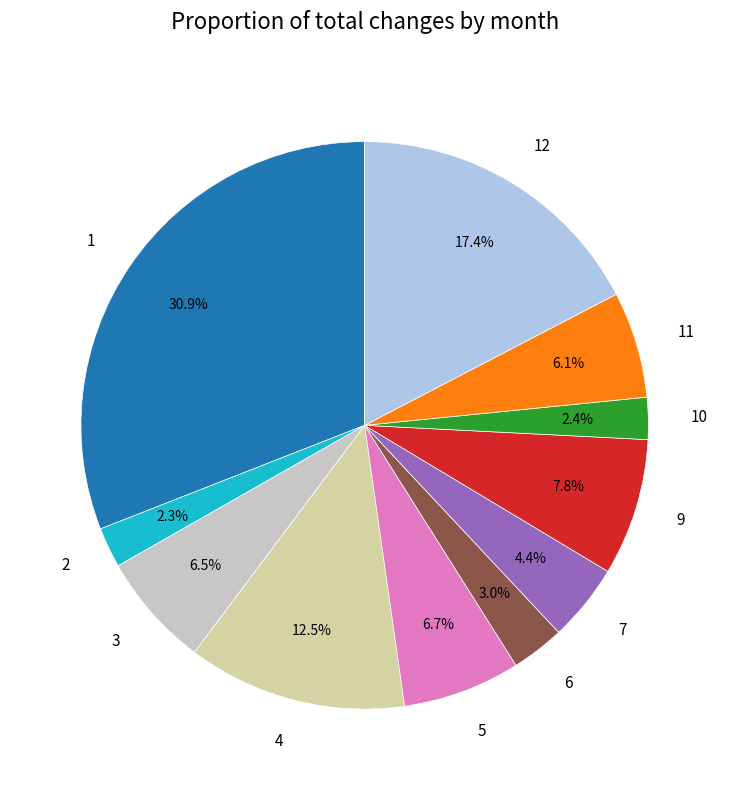

To the nearest percent, what is the difference between the largest and smallest slice percentages?

29%